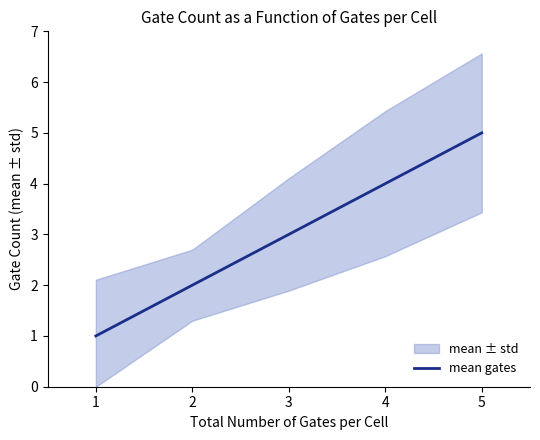

Reading right to left, transcribe all the data shown in this chart.

5=5	4=4	3=3	2=2	1=1